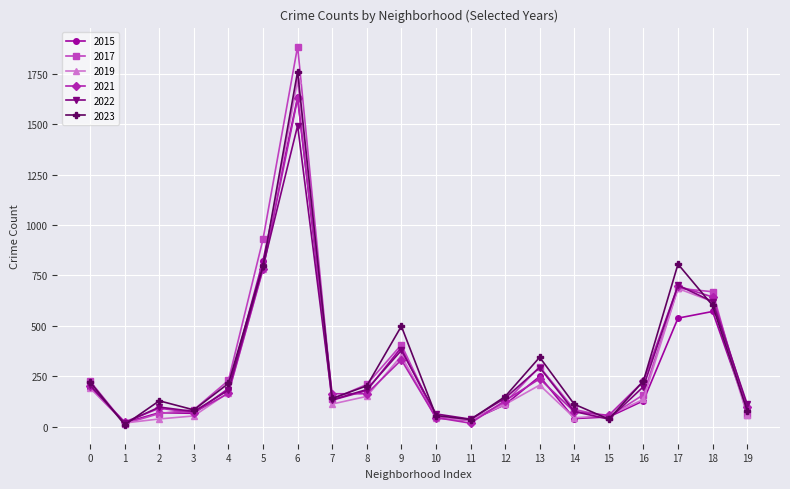

Which series has the largest range (max minus min)?

2017